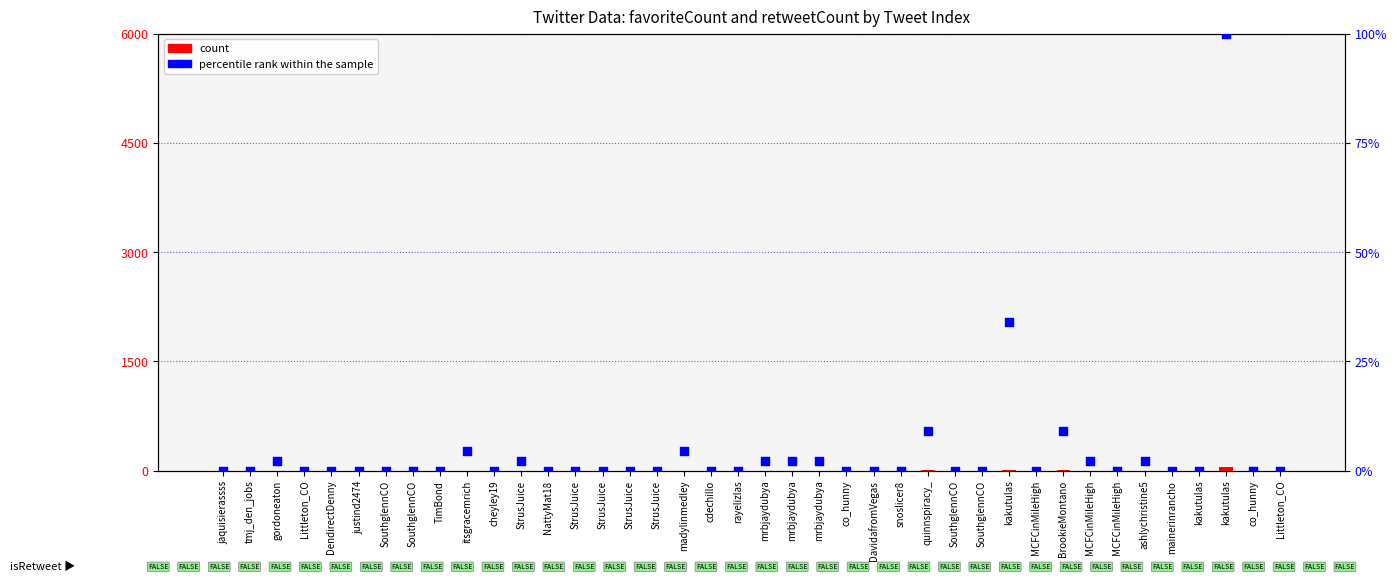

Which series has the largest Y range (max minus min)?

percentile rank within the sample